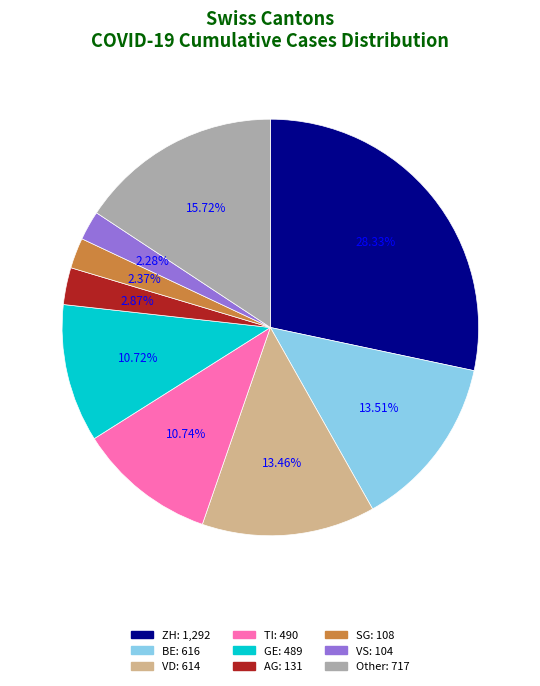

Is there any slice that represents more than half of the pie?

No